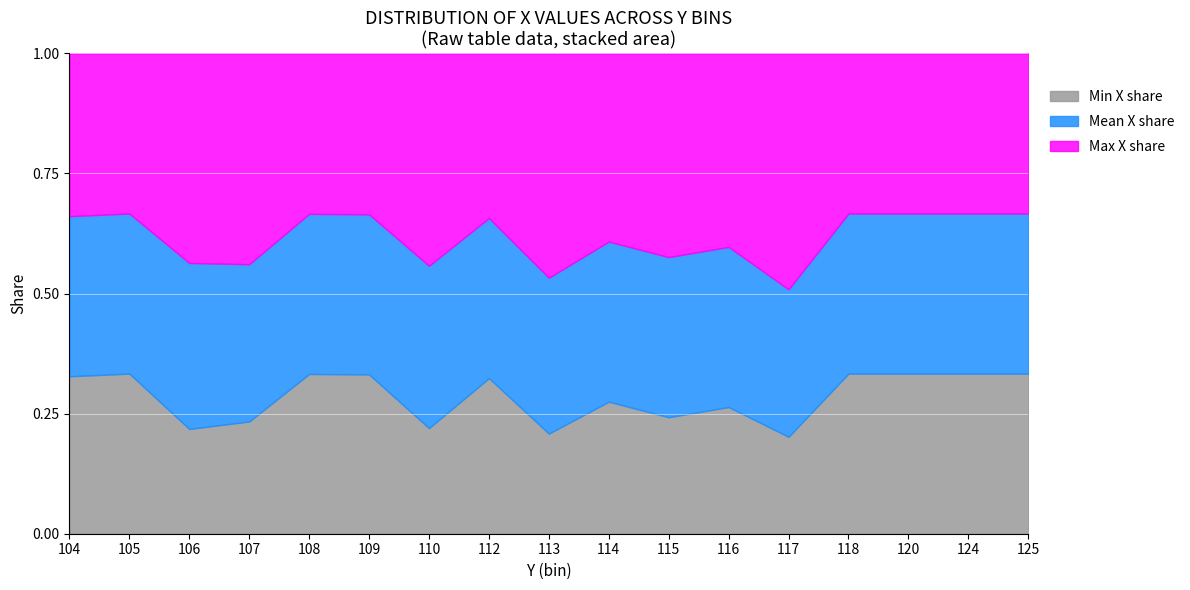

Does the chart display data point markers on the line(s)?

No